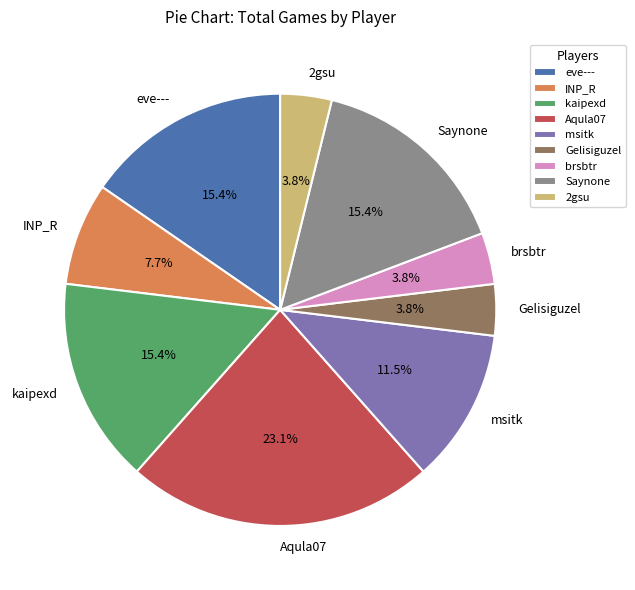

Which has a higher value, msitk or 2gsu?

msitk